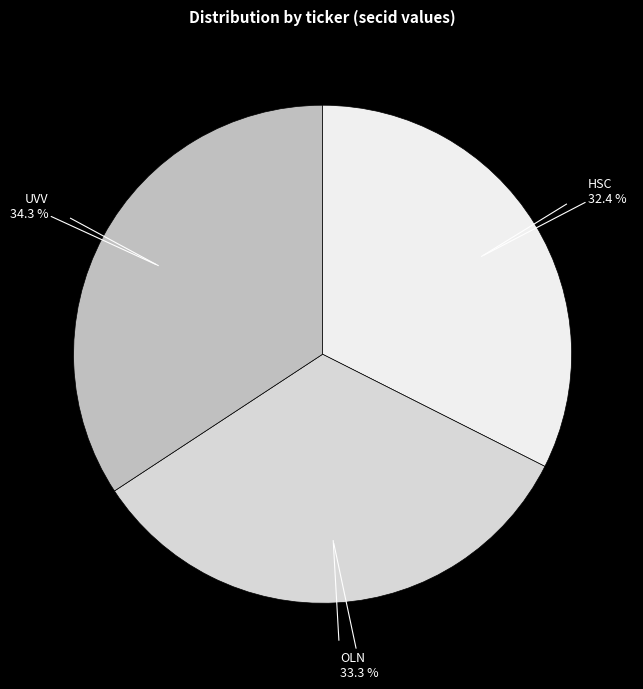

Does any single category account for the majority?

No